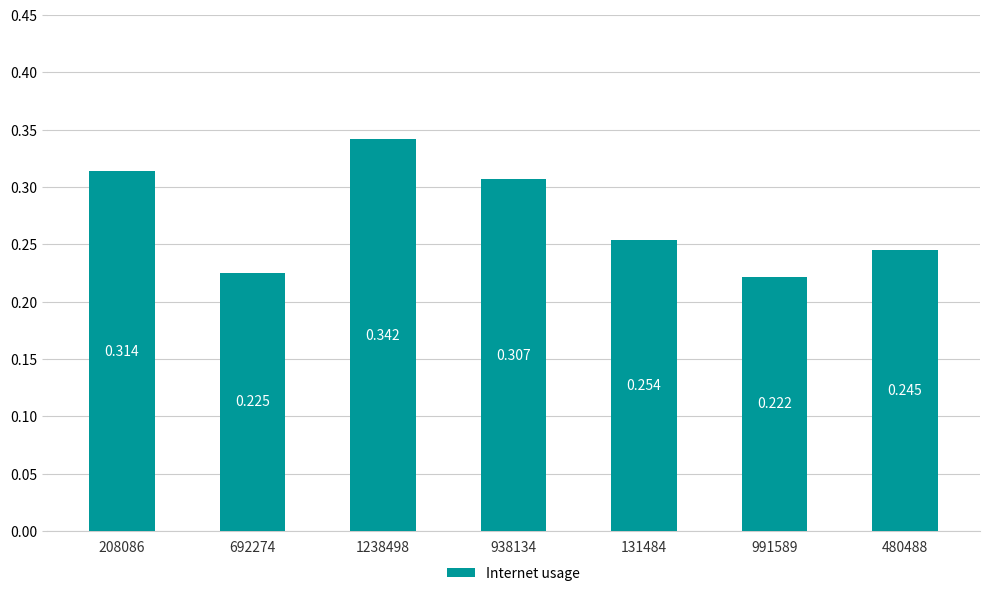

What is the value of the 2nd bar from the left?

0.2